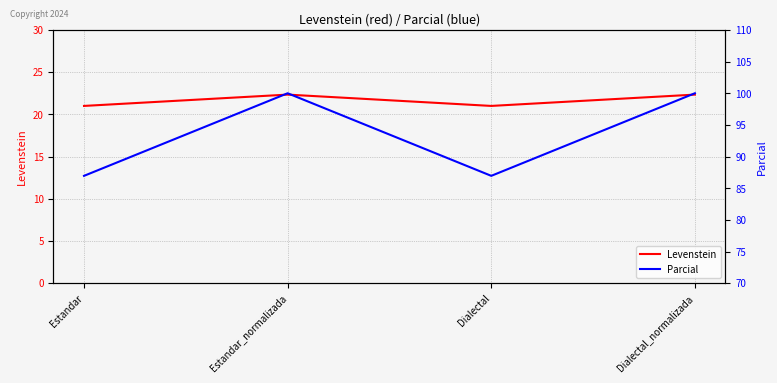

True or false: Parcial has a value of 100.0 at Estandar_normalizada.

True